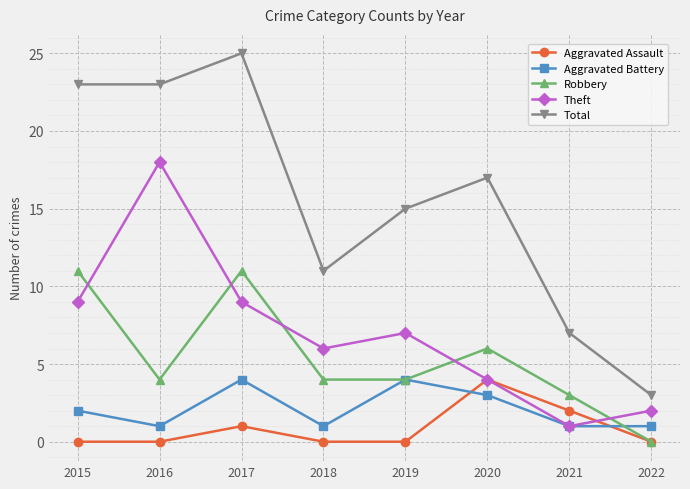

What is the difference between the Theft values at 2020 and 2022?

2